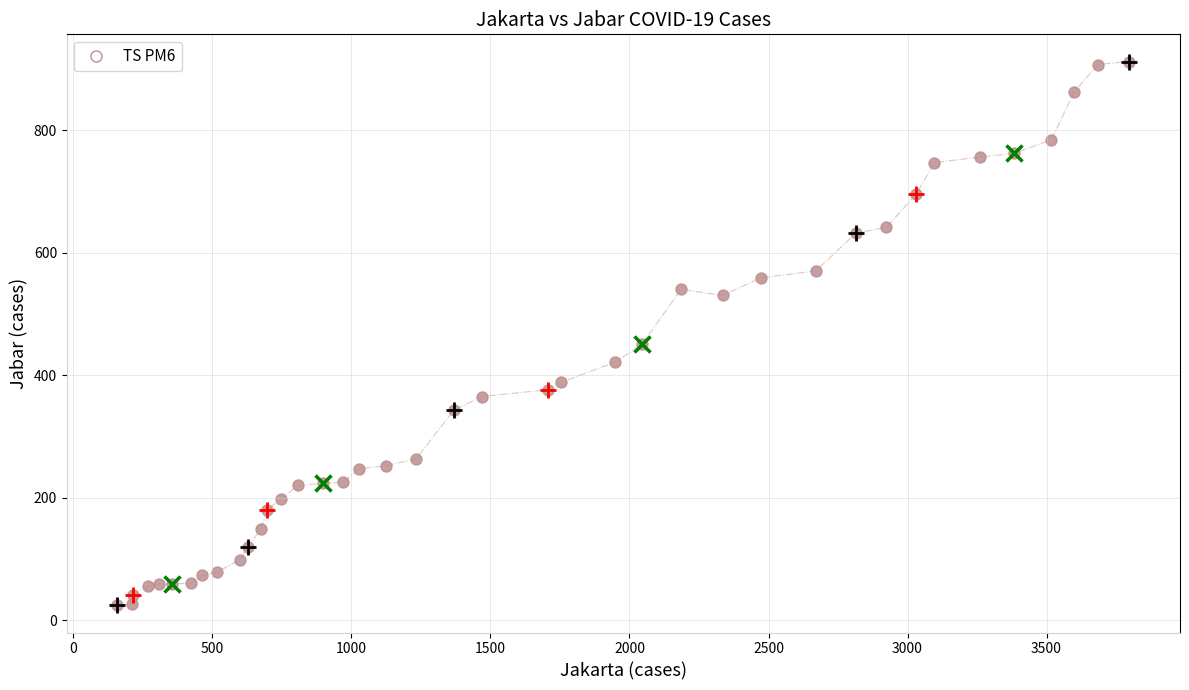

What Y value in the scatter plot is closest to 468?

450